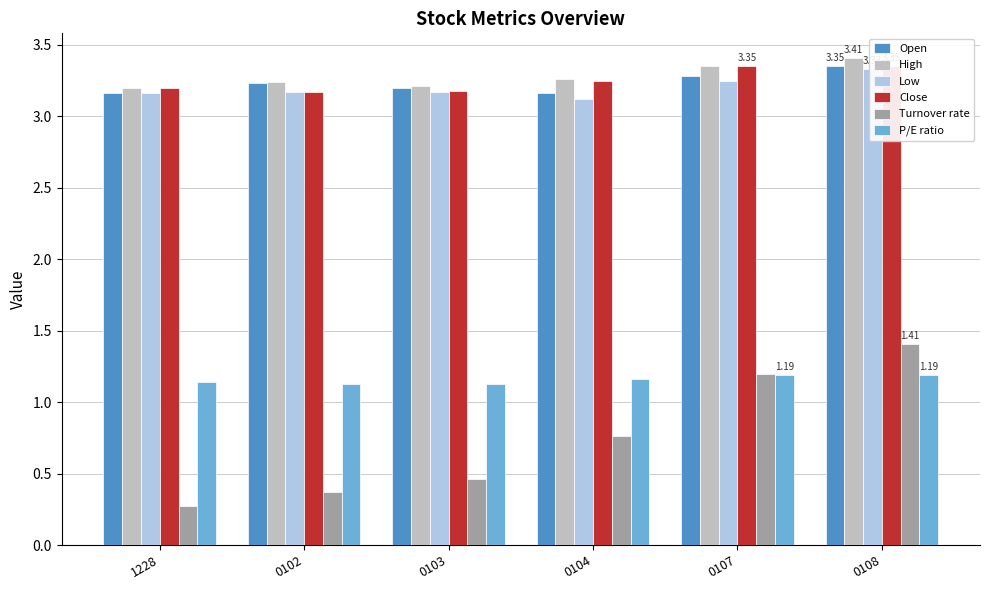

What position from the right is 0104?

3